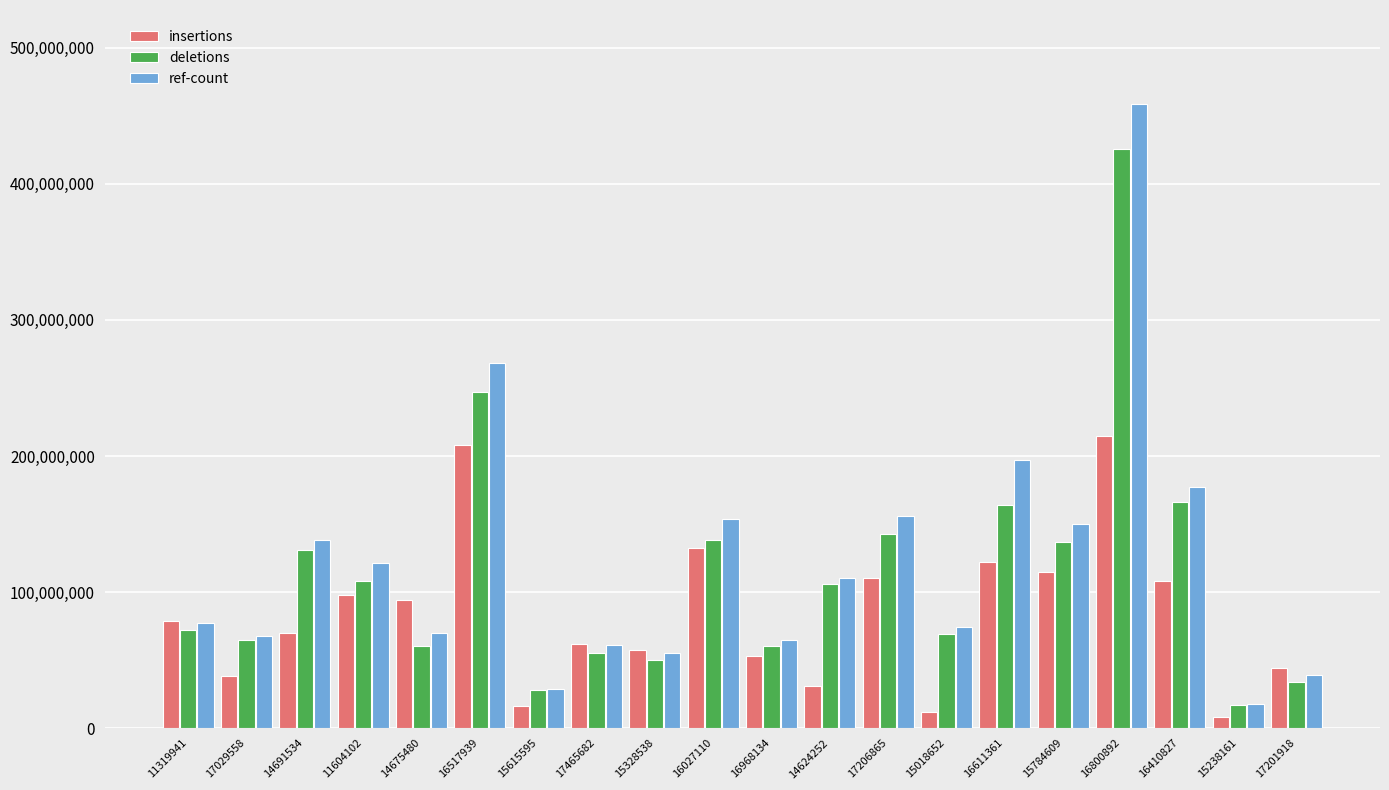

Where does the ref-count series first go above 110000000?

14691534